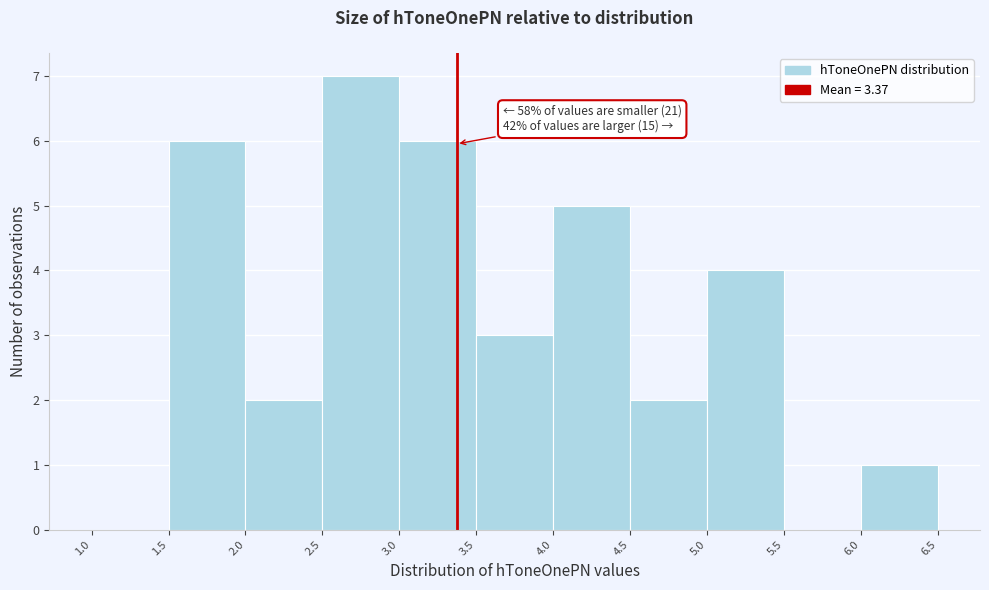

Which range on the x-axis has the tallest bar?

2.5 to 3.0